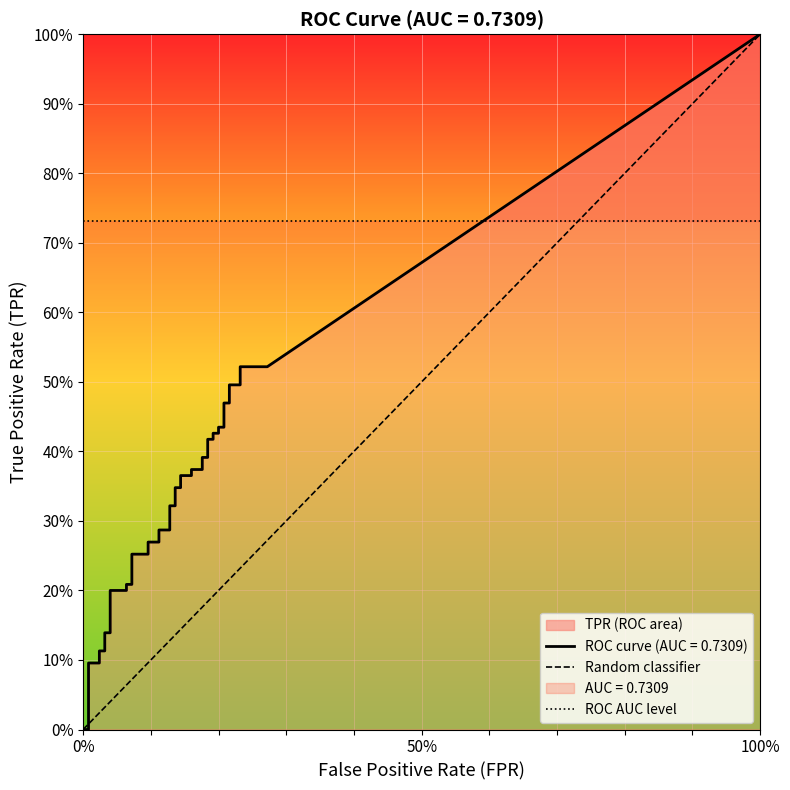

After their last crossing, which series has the higher values: tpr or fpr?

tpr